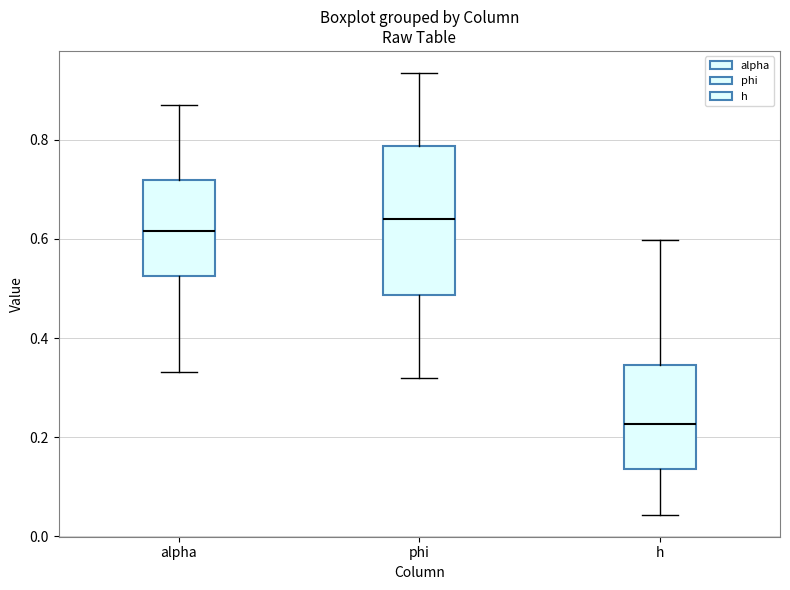

Reading left to right, transcribe this box plot: for each box, give where its median line is, the range the box spans, and where its two whiskers end, as read against the y-axis. The values are not printed on the chart, so give them approximately, as read against the axis.

alpha: median 0.62, box 0.52 to 0.72, whiskers 0.34 to 0.86
phi: median 0.64, box 0.48 to 0.78, whiskers 0.32 to 0.94
h: median 0.22, box 0.14 to 0.34, whiskers 0.04 to 0.60